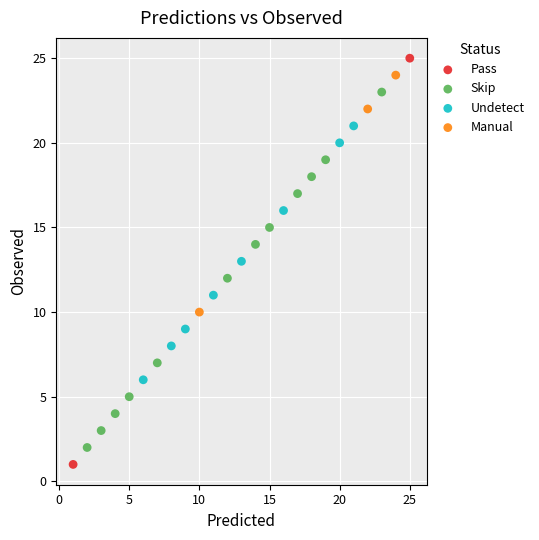

Which series has the widest spread of Y values?

Pass